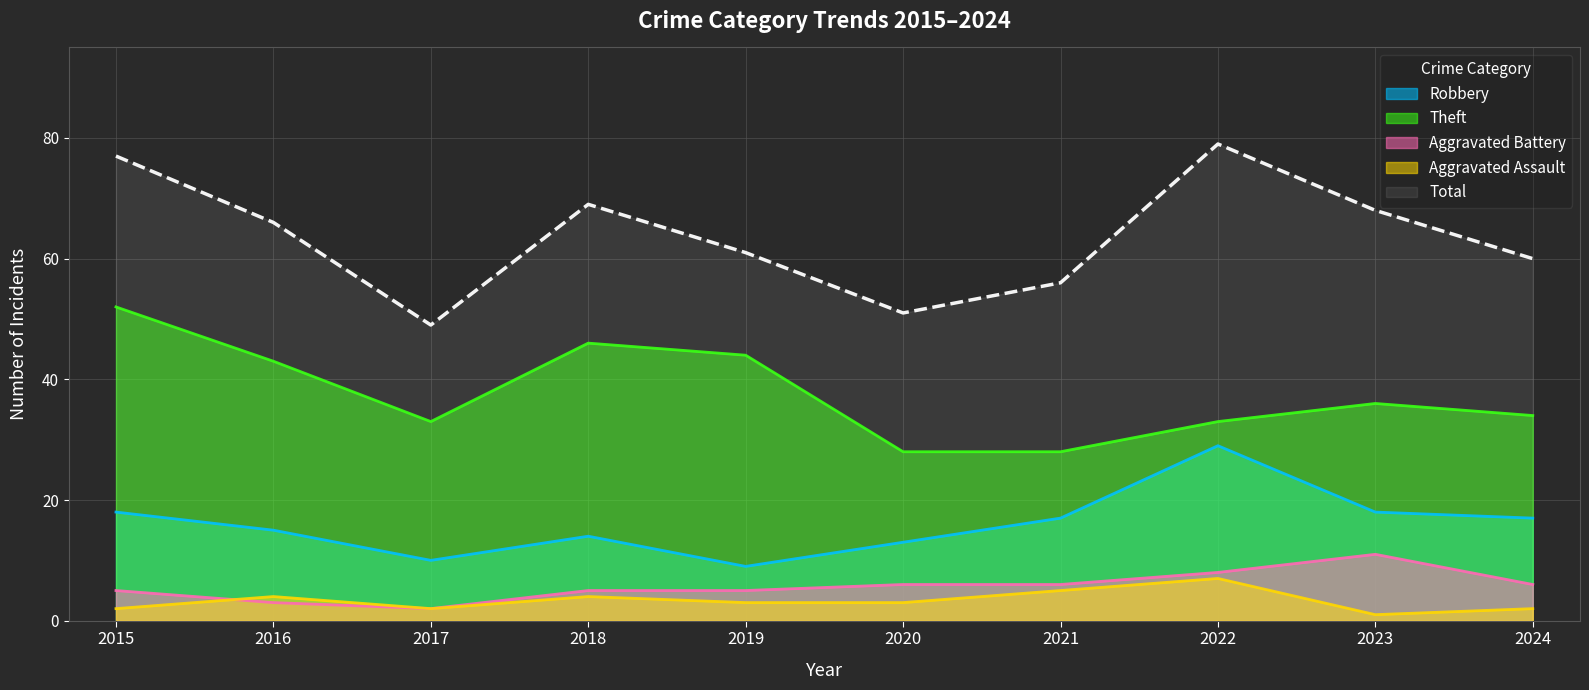

How many lines are shown in the chart?

5